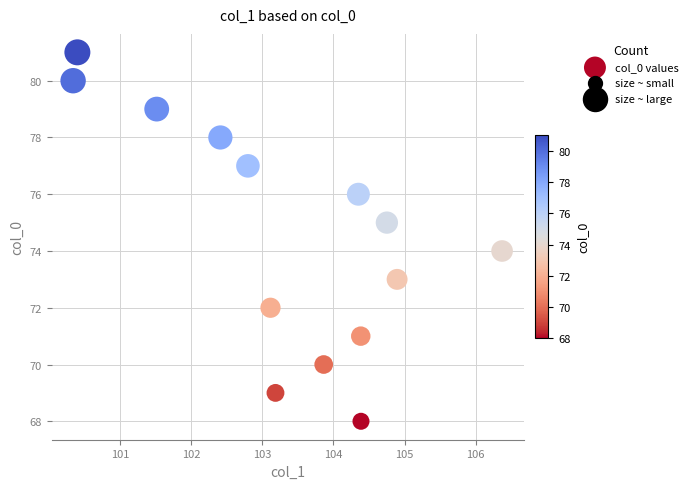

What is the range of Y values (max minus min)?

13